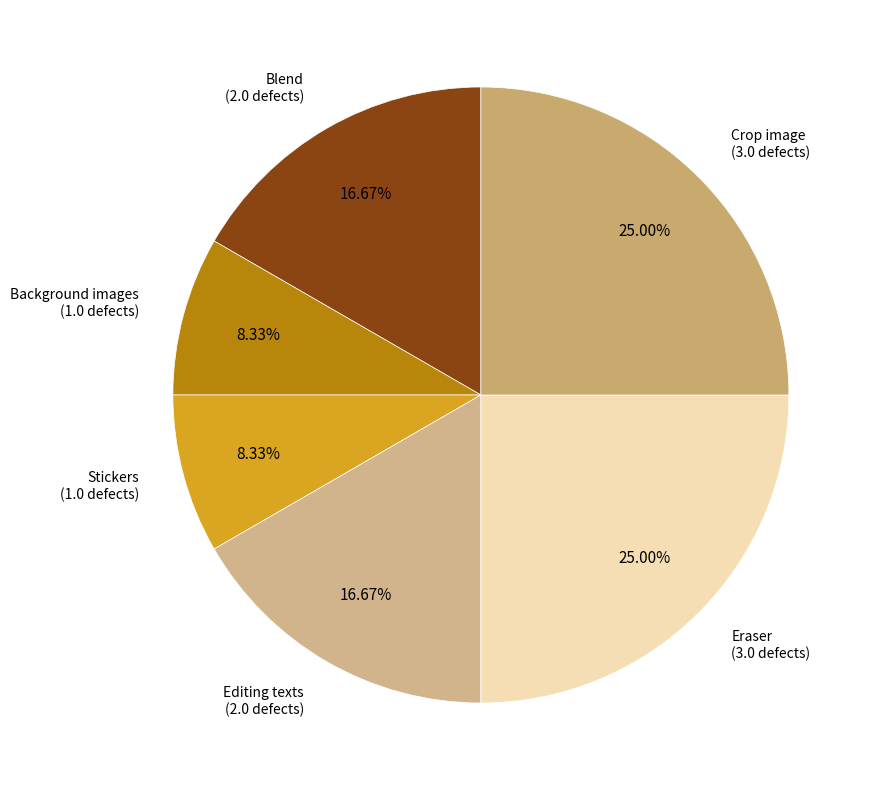

Is it true that Background images is 1% of the pie?

False